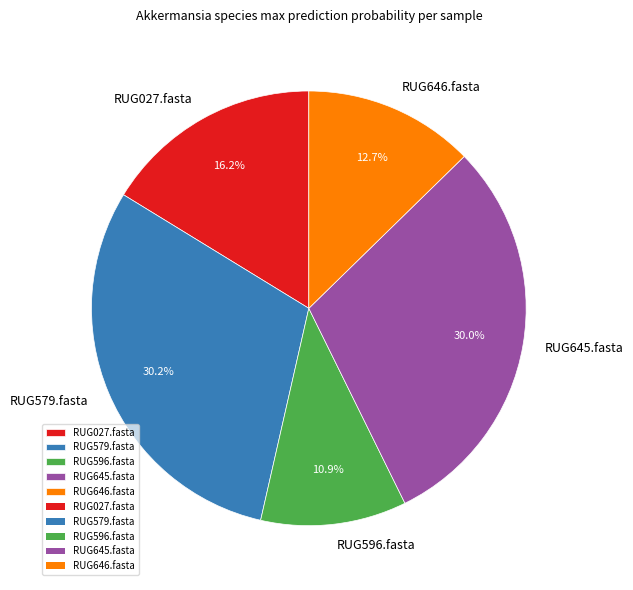

Count the number of slices in the pie.

5